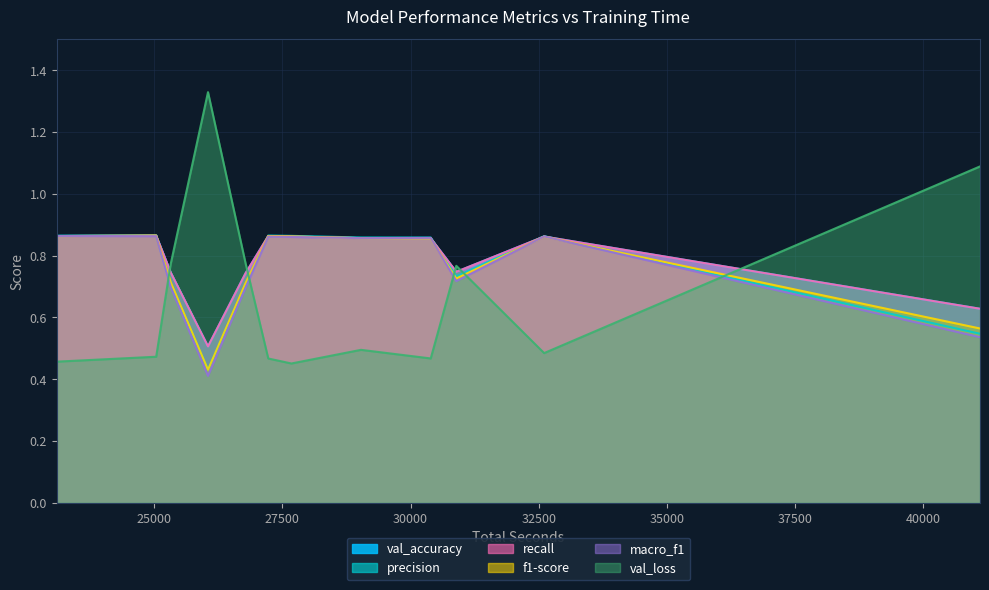

What are all the series names shown in the legend?

val_accuracy, precision, recall, f1-score, macro_f1, val_loss